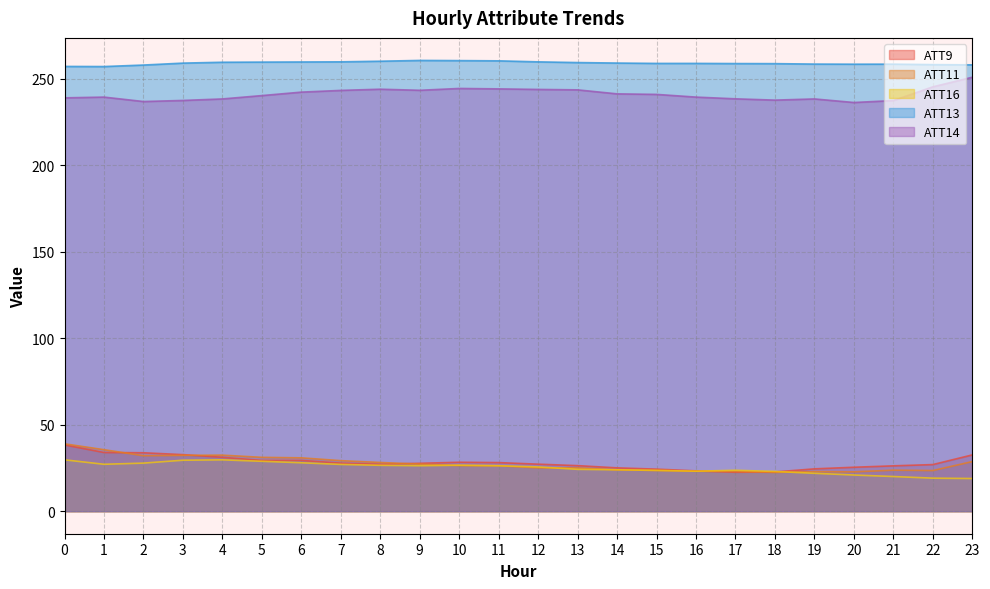

Rank the series by their maximum value, from highest to lowest.

ATT13, ATT14, ATT11, ATT9, ATT16